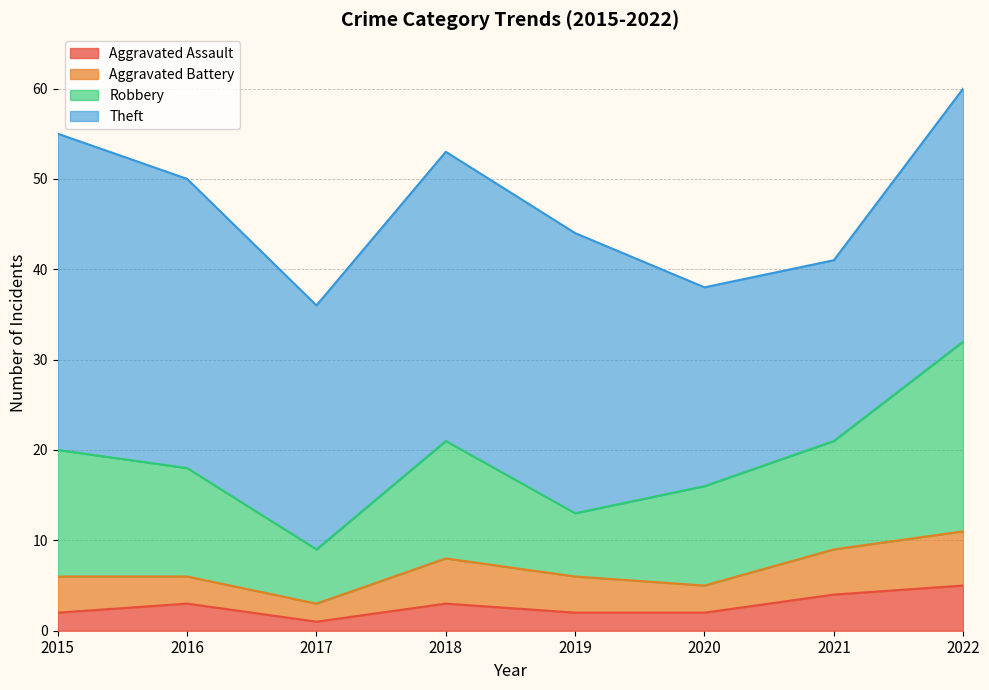

At which label does Robbery first exceed 12?

2015